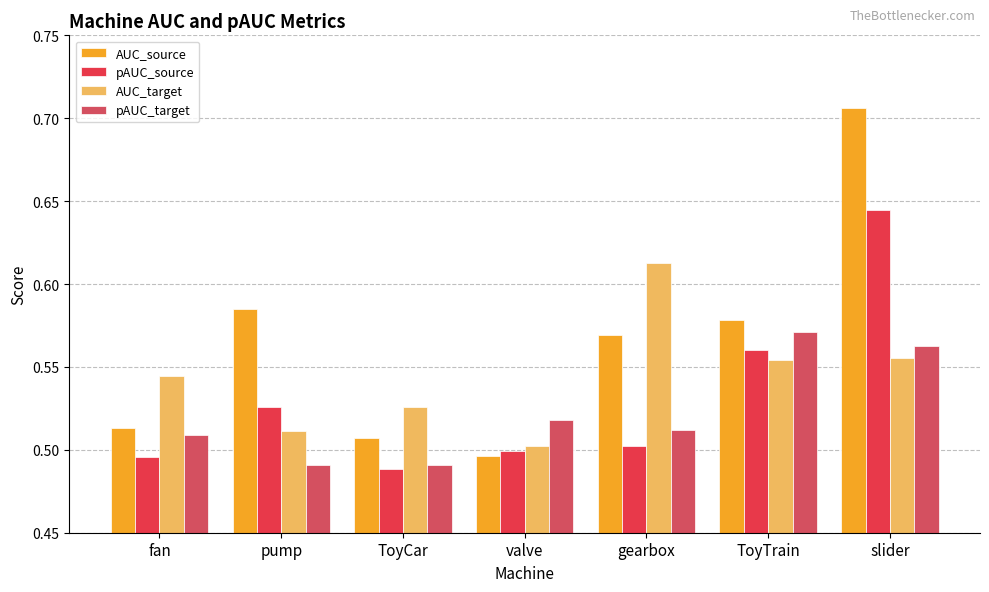

At how many categories does at least one series exceed 0?

7